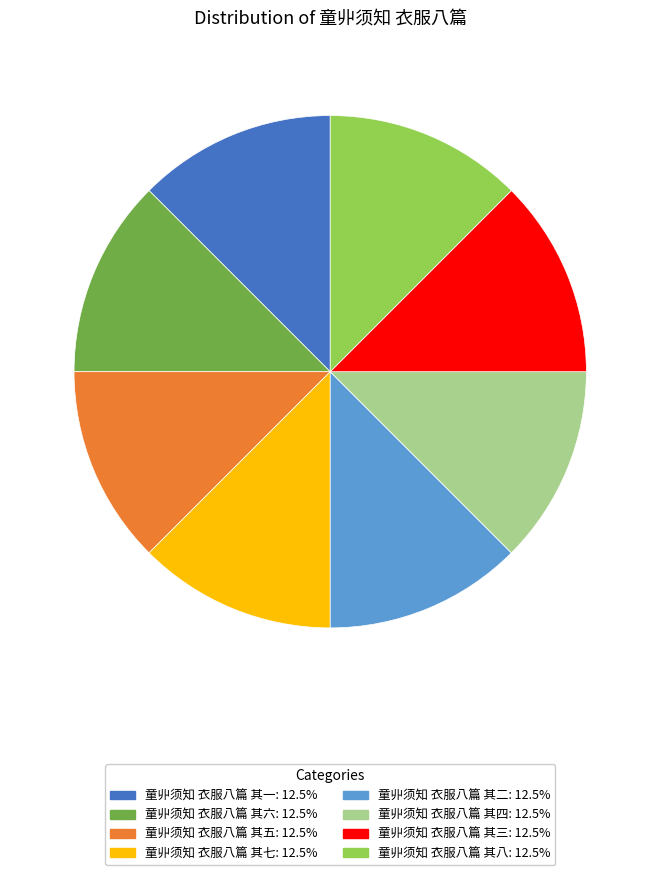

Is 童丱须知 衣服八篇 其五: 12.5% the majority of the pie?

No